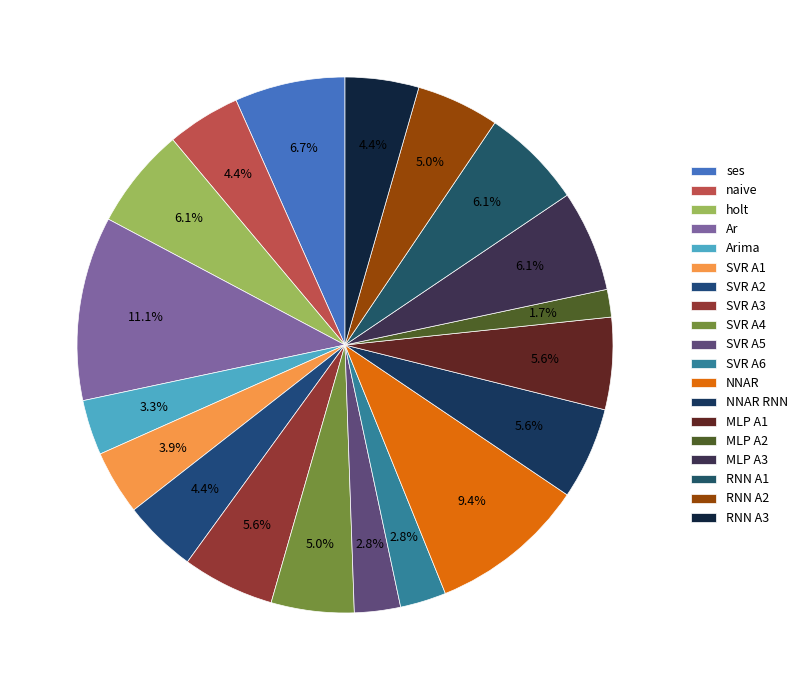

How many segments does this pie chart have?

19